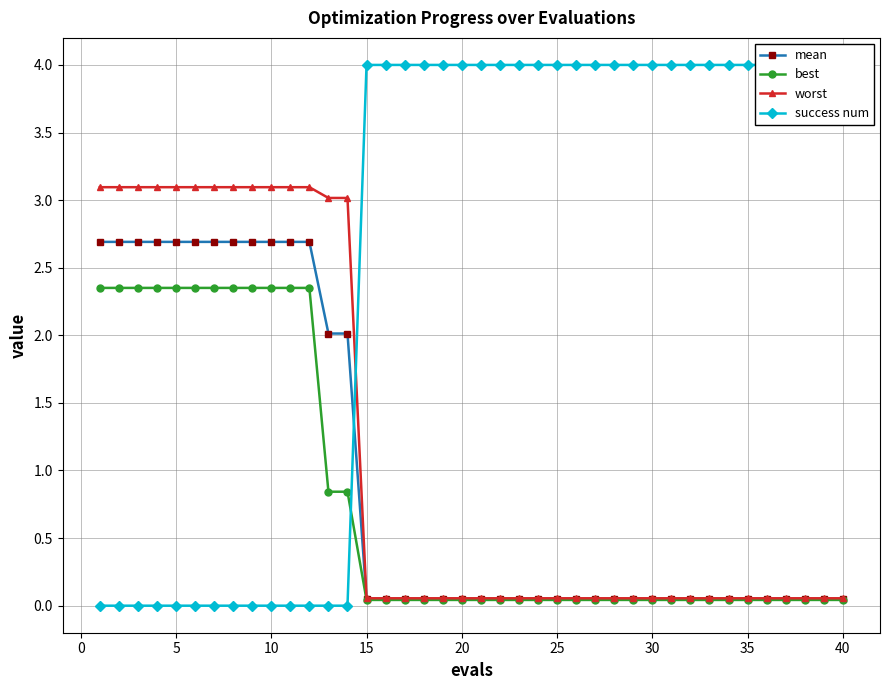

What is the highest value of the mean series?

2.7